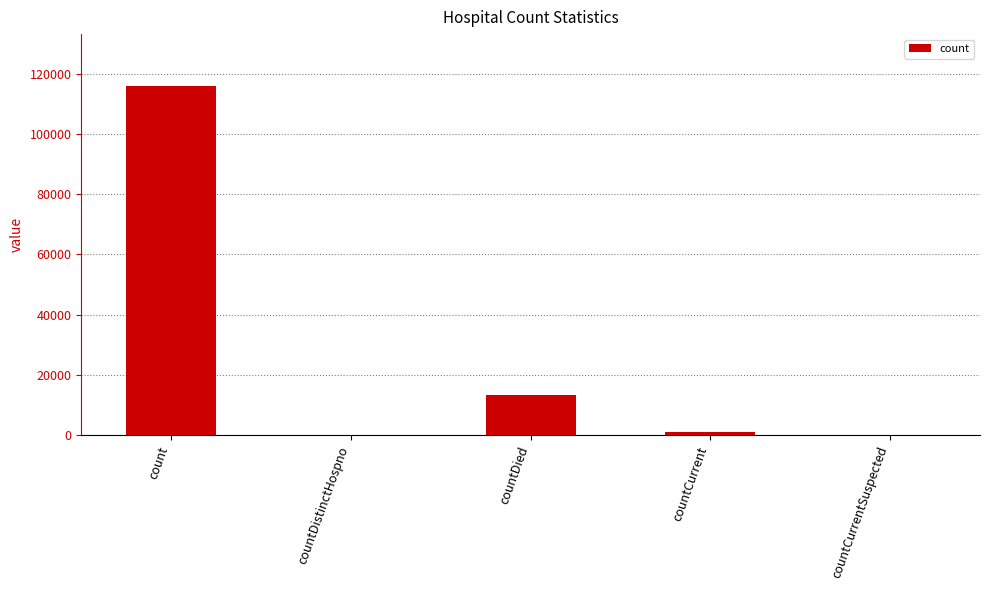

Which has a higher value, count or countDistinctHospno?

count